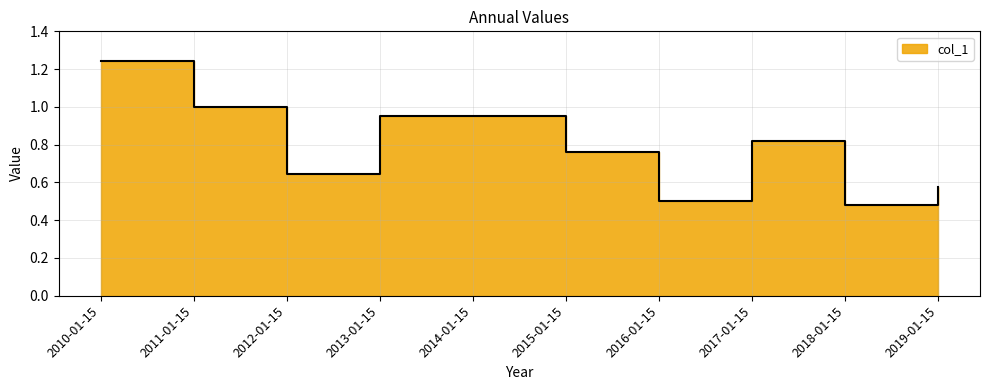

What is the greatest value displayed?

1.2